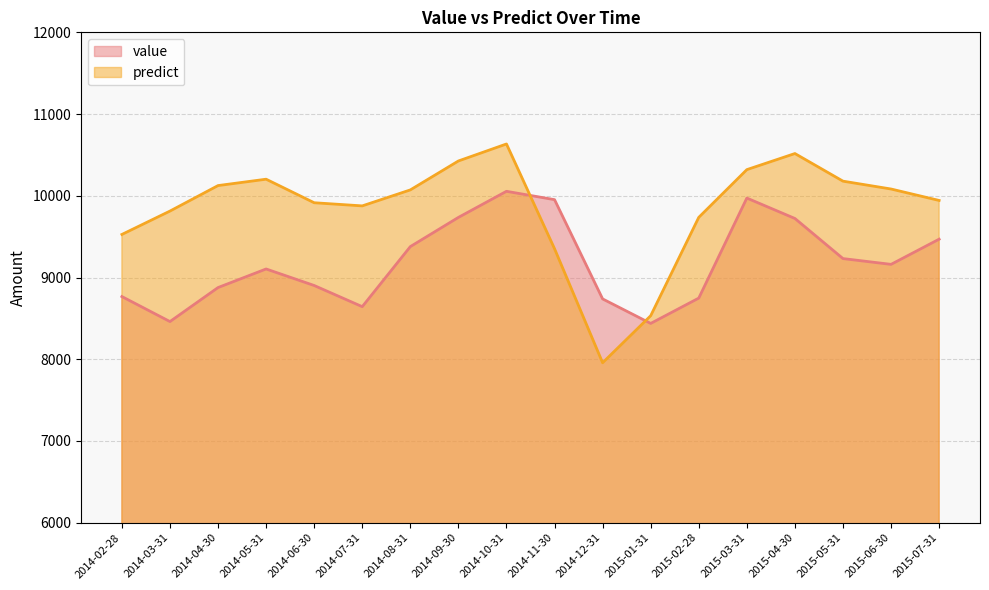

Rank the series at 2014-02-28 from lowest to highest value.

value, predict